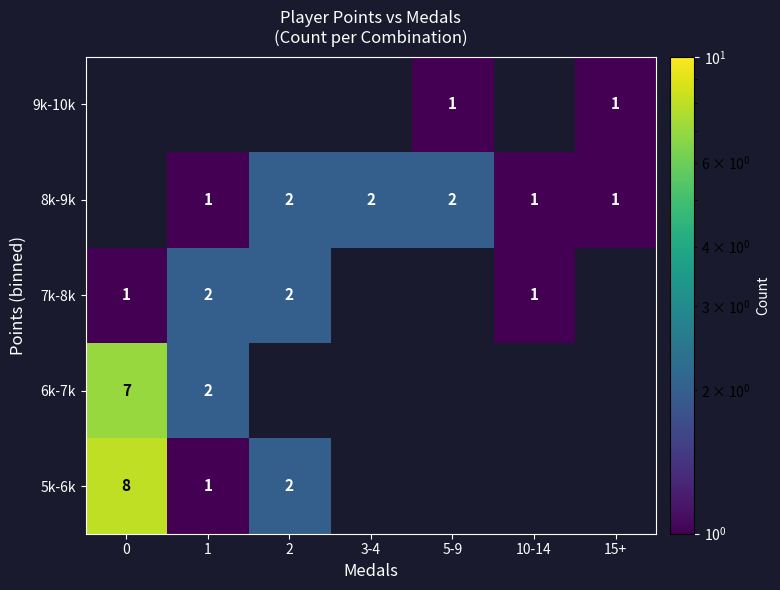

The value of 8k-9k at 1 is 1. True or false?

True